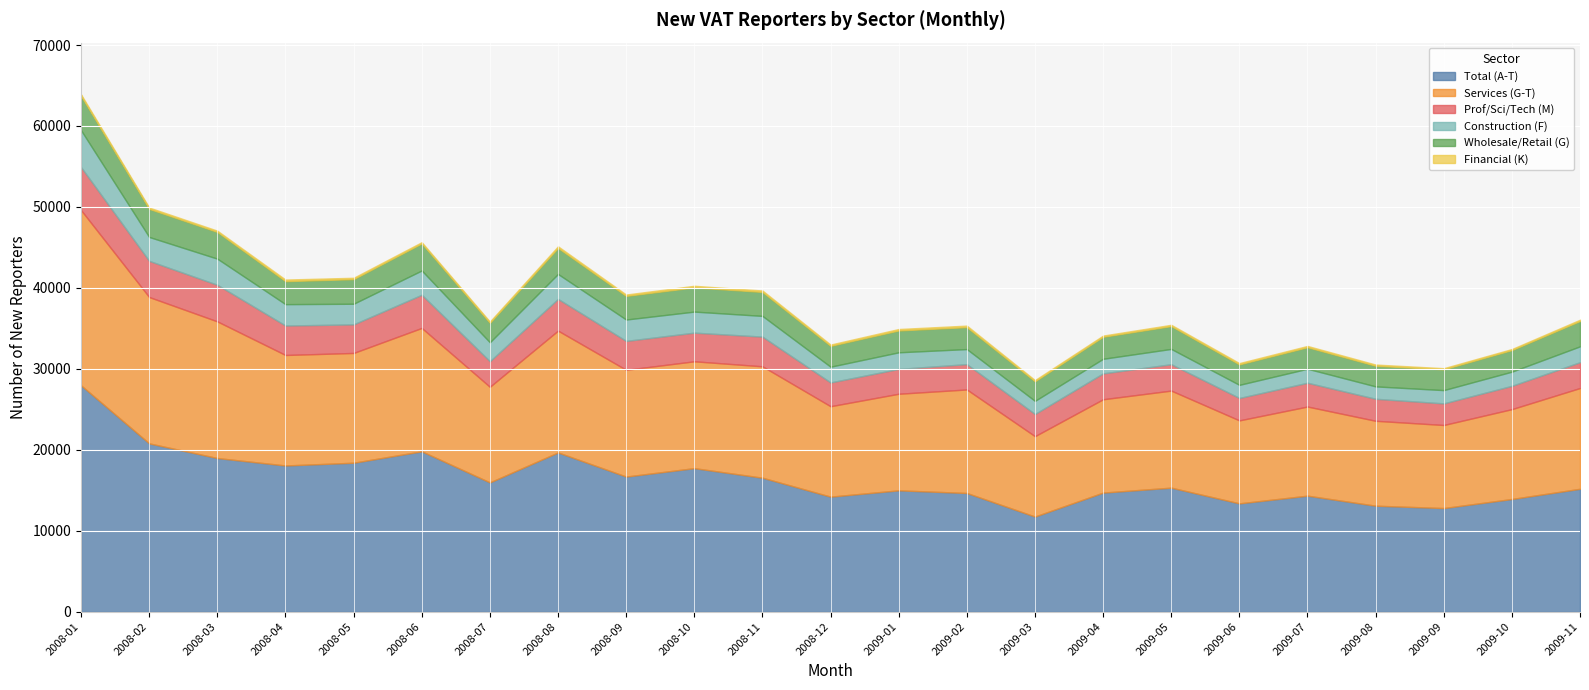

Where is Financial (K) nearest to the value 165?

2008-02